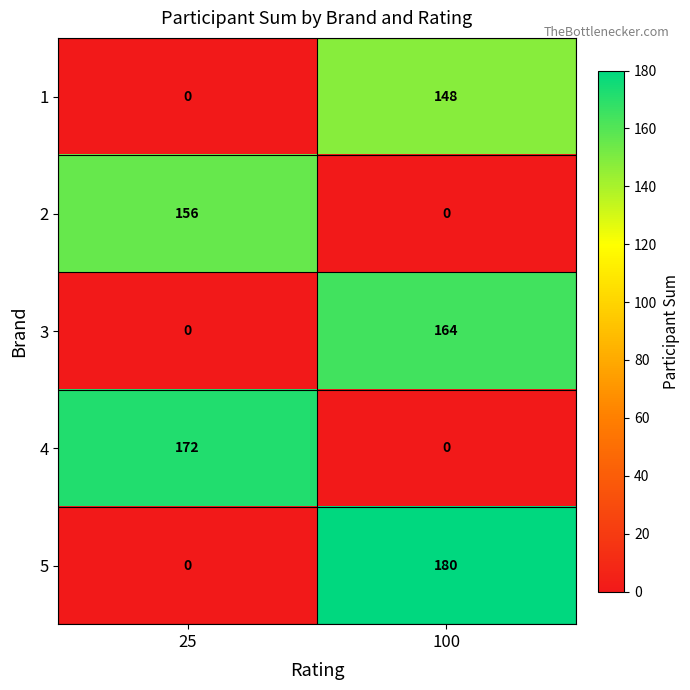

List the series in order of their overall mean, highest first.

5, 4, 3, 2, 1